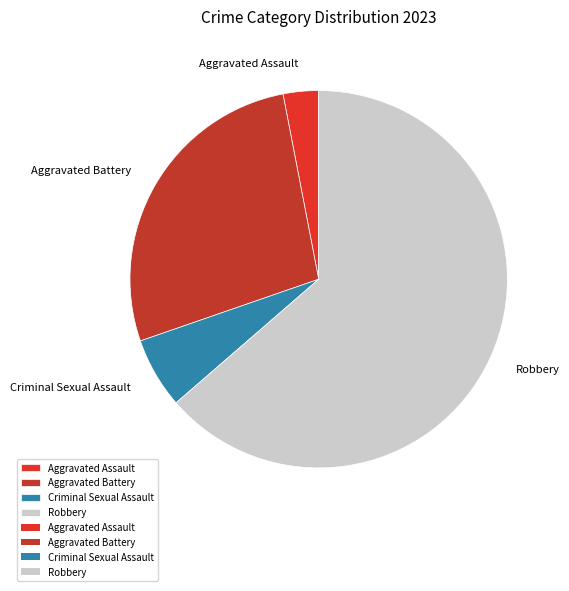

Is Robbery the majority of the pie?

Yes